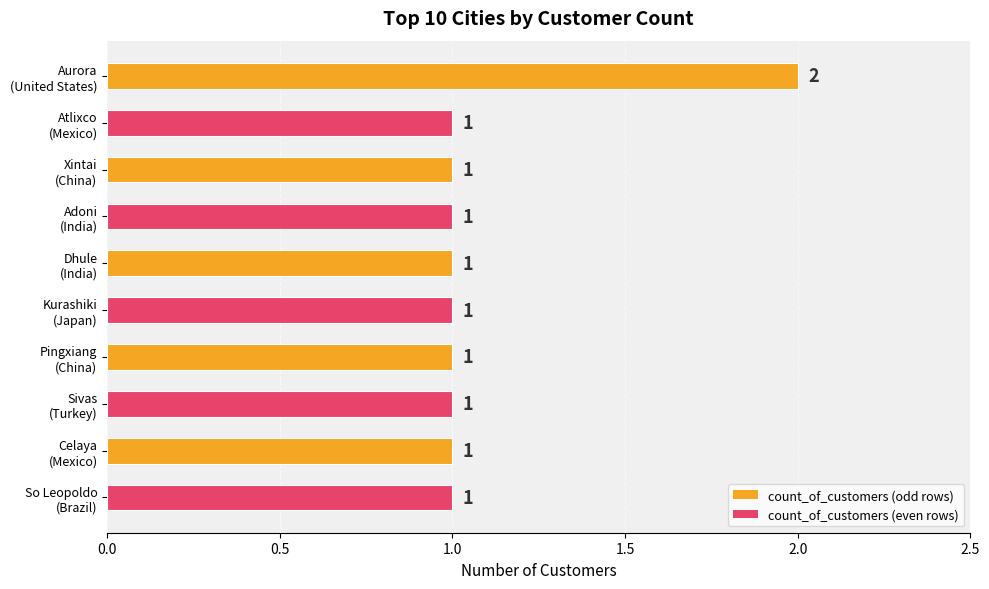

What is the value of the 8th bar from the top?

1